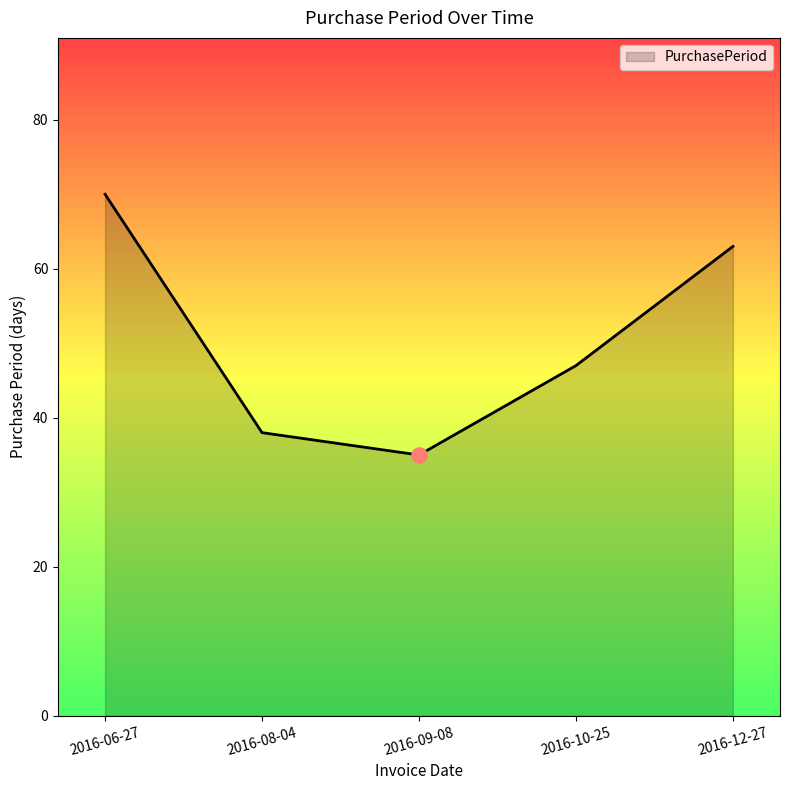

Between 2016-08-04 and 2016-10-25, which is larger?

2016-10-25